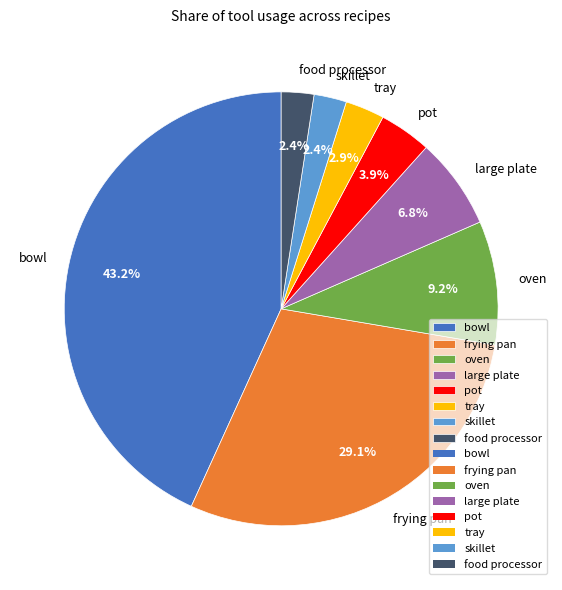

How much of the chart is everything except skillet?

97.6%